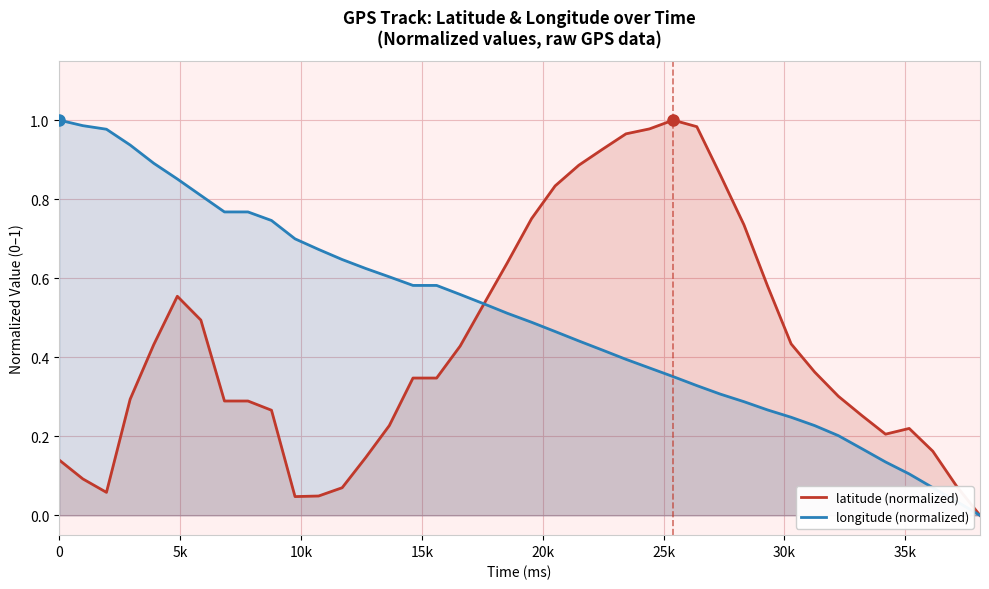

Count the number of data series in this chart.

2